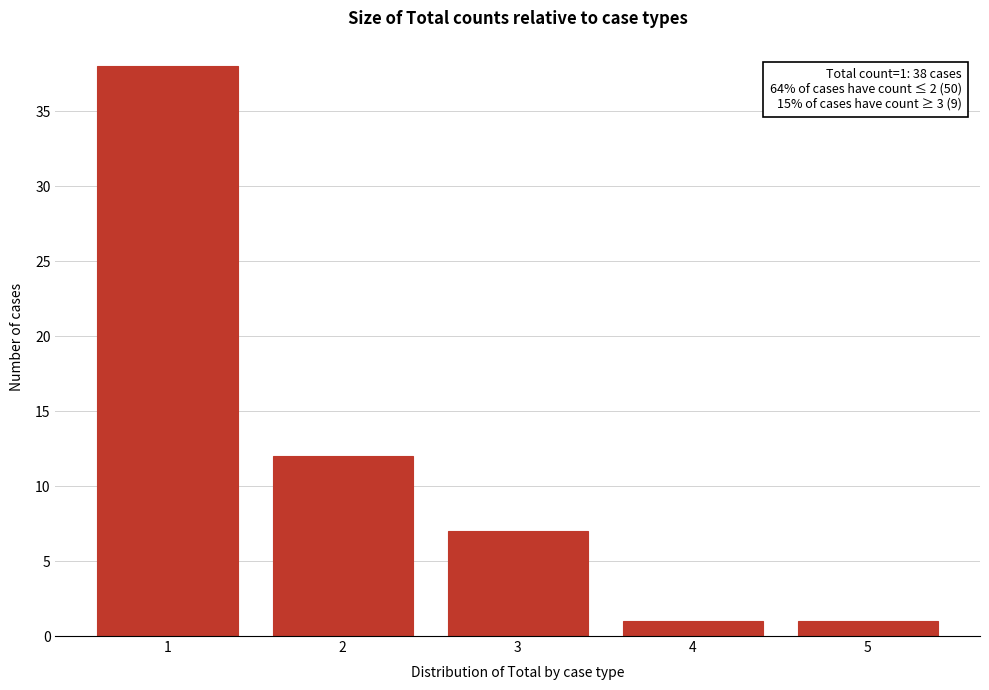

Reading left to right, extract all data points from this chart.

1=38	2=12	3=7	4=1	5=1